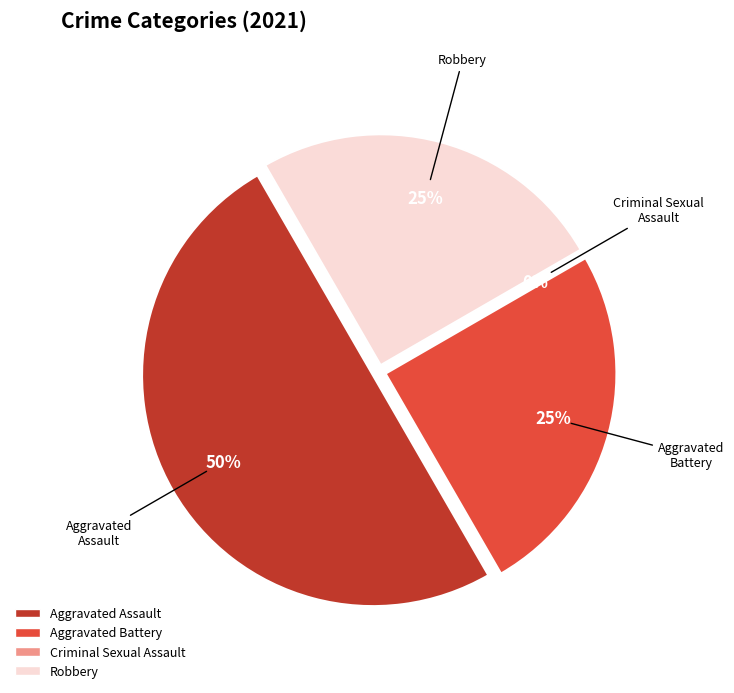

To the nearest percent, what is the average slice percentage?

25%